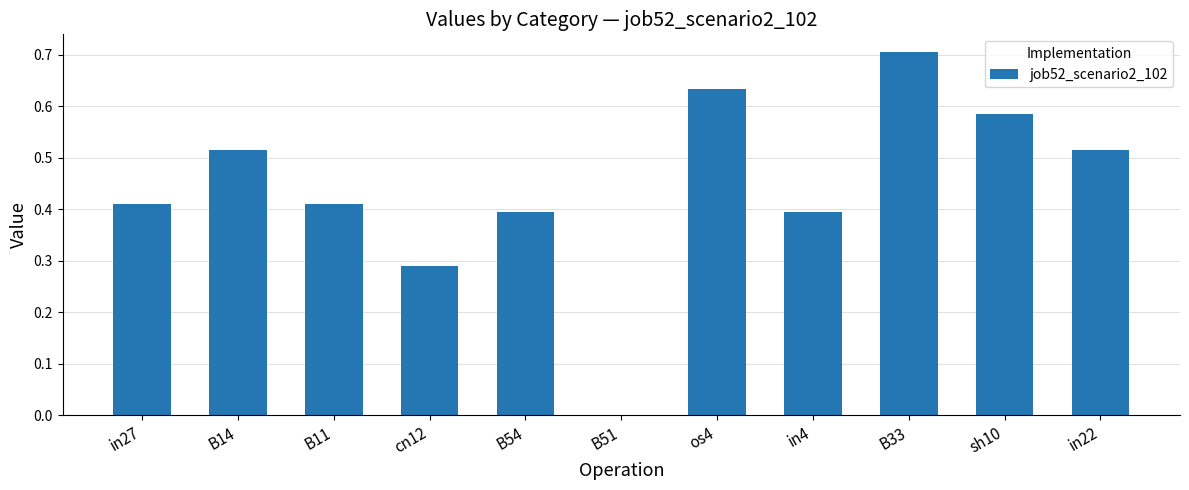

At which category does the chart reach its peak across all series?

B33